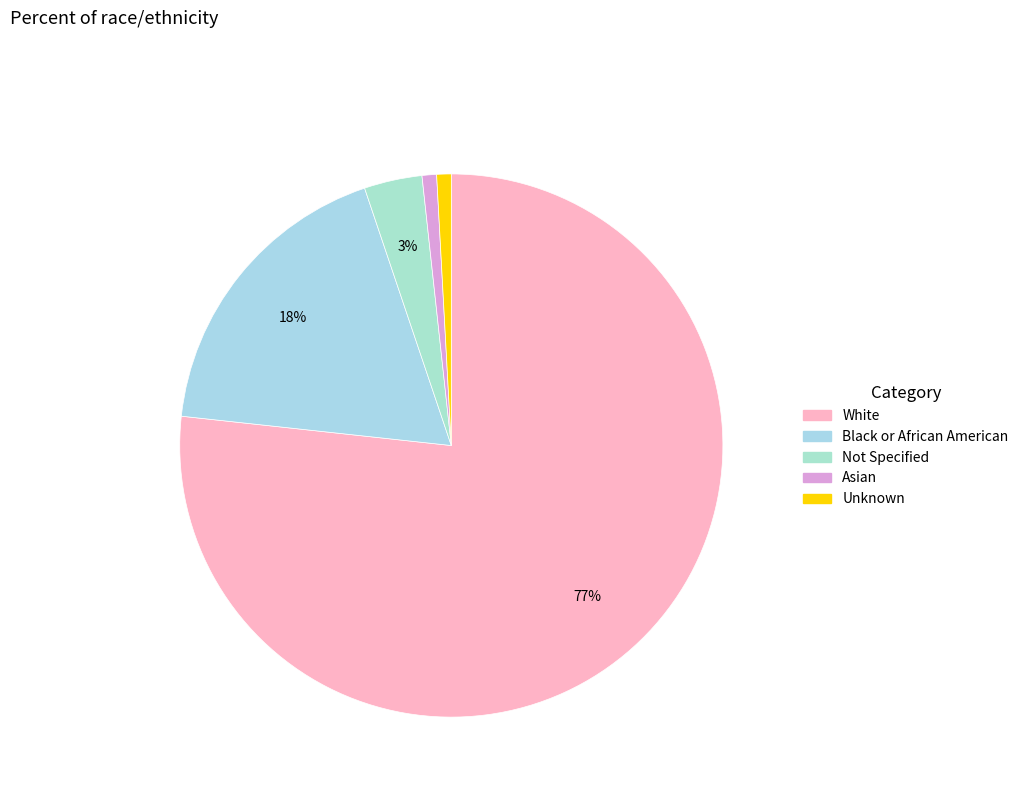

Rank the categories by value from lowest to highest.

Asian, Unknown, Not Specified, Black or African American, White